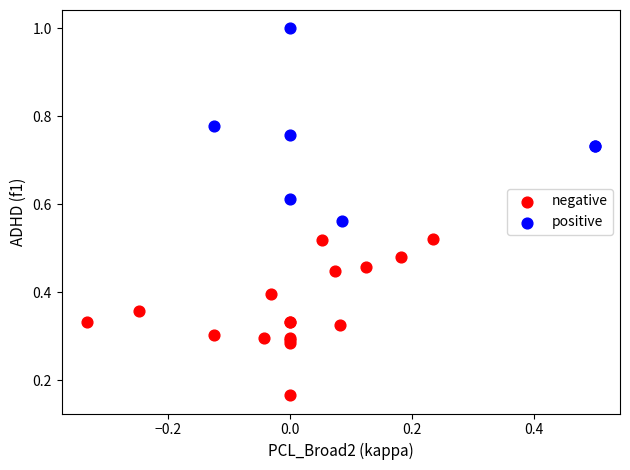

Which series contains the lowest Y value?

negative